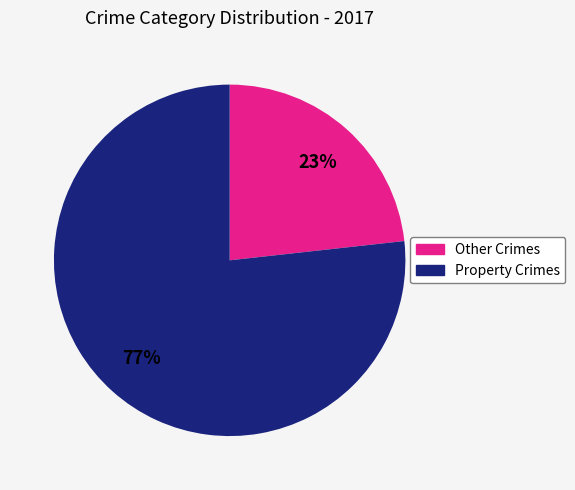

Is there any slice that represents more than half of the pie?

Yes